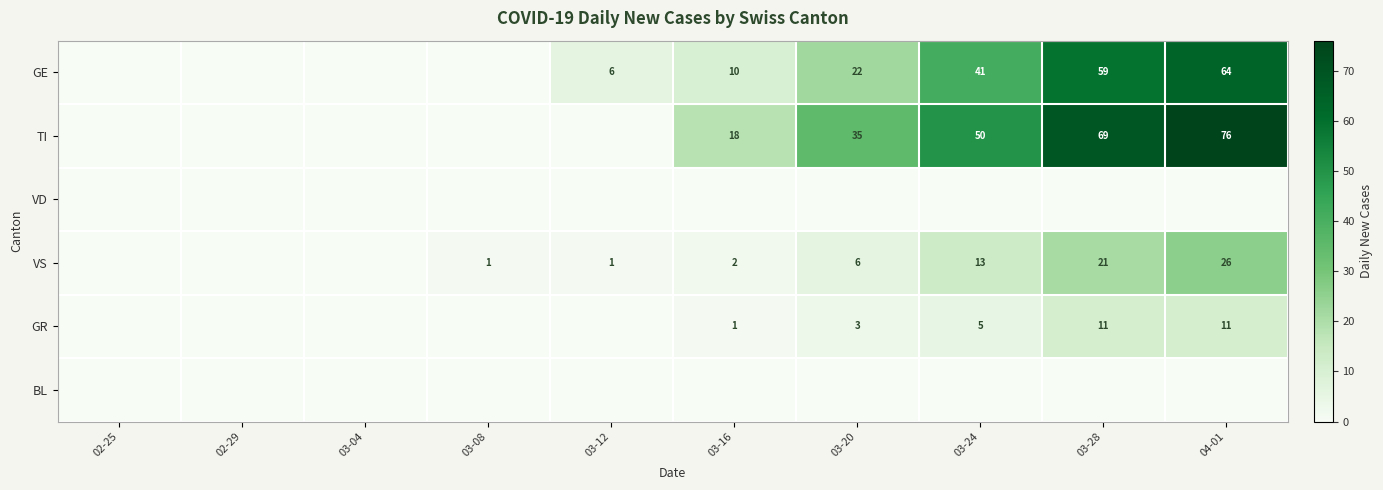

The GE series shows 6 at 03-12. True or false?

True